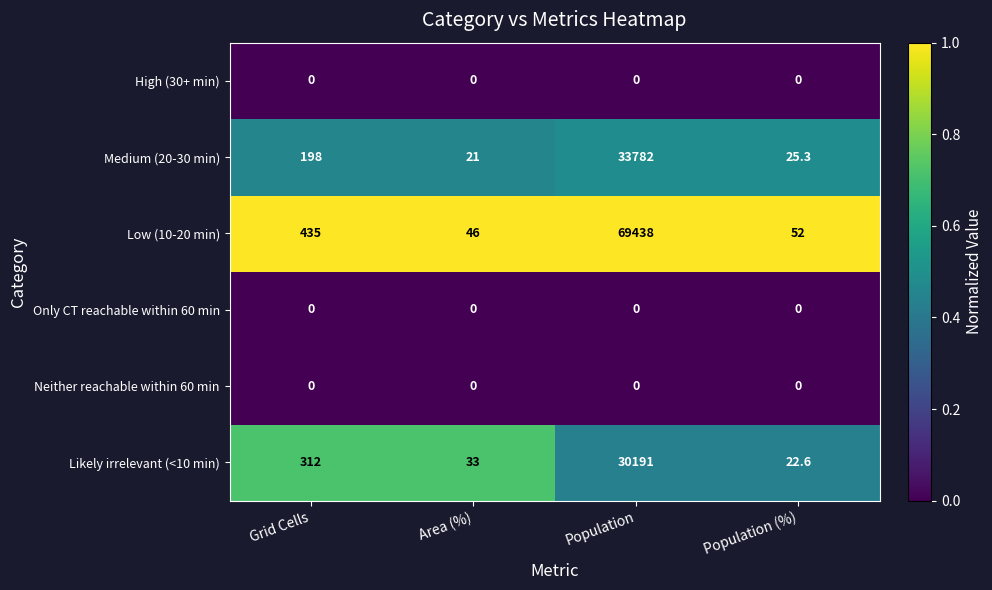

Reading right to left, what are all the values shown in this chart?

High (30+ min): Population (%)=0.0	Population=0.0	Area (%)=0.0	Grid Cells=0.0
Medium (20-30 min): Population (%)=25.3	Population=33782.0	Area (%)=21.0	Grid Cells=198.0
Low (10-20 min): Population (%)=52.0	Population=69438.0	Area (%)=46.0	Grid Cells=435.0
Only CT reachable within 60 min: Population (%)=0.0	Population=0.0	Area (%)=0.0	Grid Cells=0.0
Neither reachable within 60 min: Population (%)=0.0	Population=0.0	Area (%)=0.0	Grid Cells=0.0
Likely irrelevant (<10 min): Population (%)=22.6	Population=30191.0	Area (%)=33.0	Grid Cells=312.0